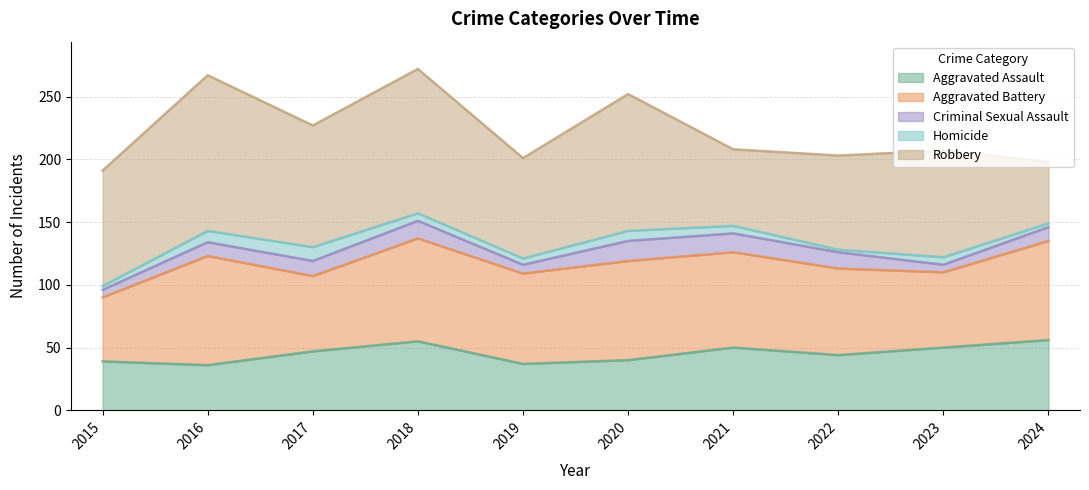

What is the value of the Robbery point at the 9th from the left?

85